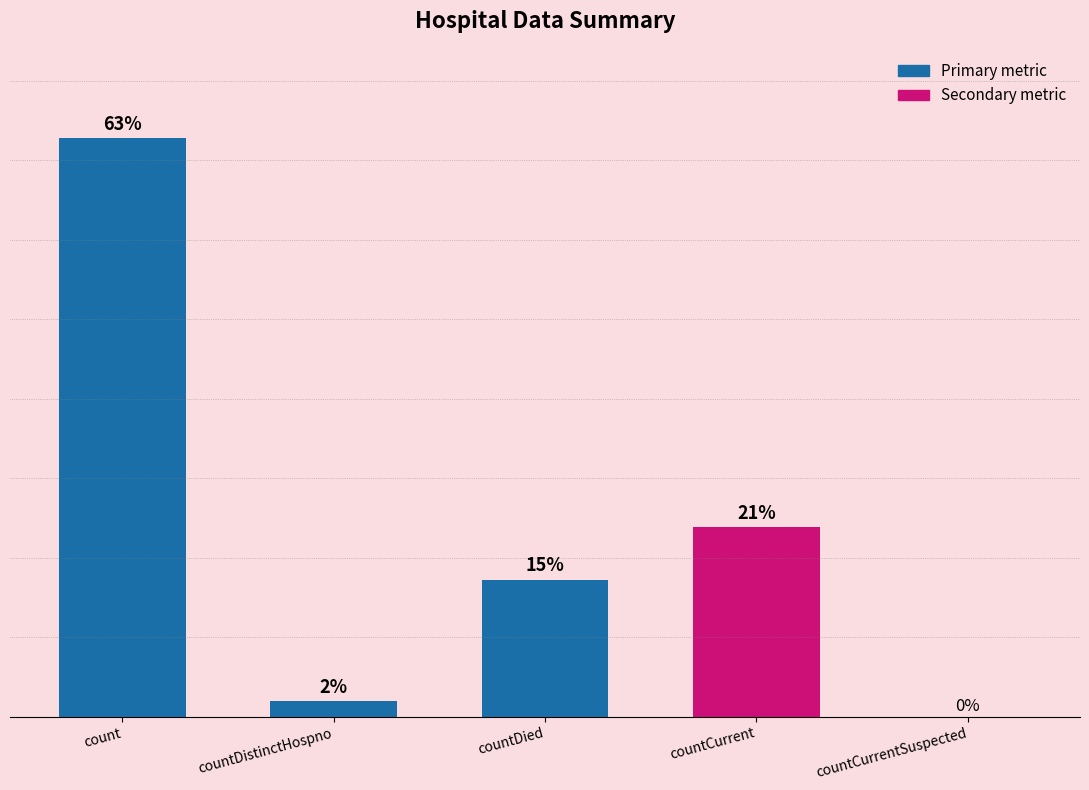

The chart shows a value of 3559 at count. True or false?

False